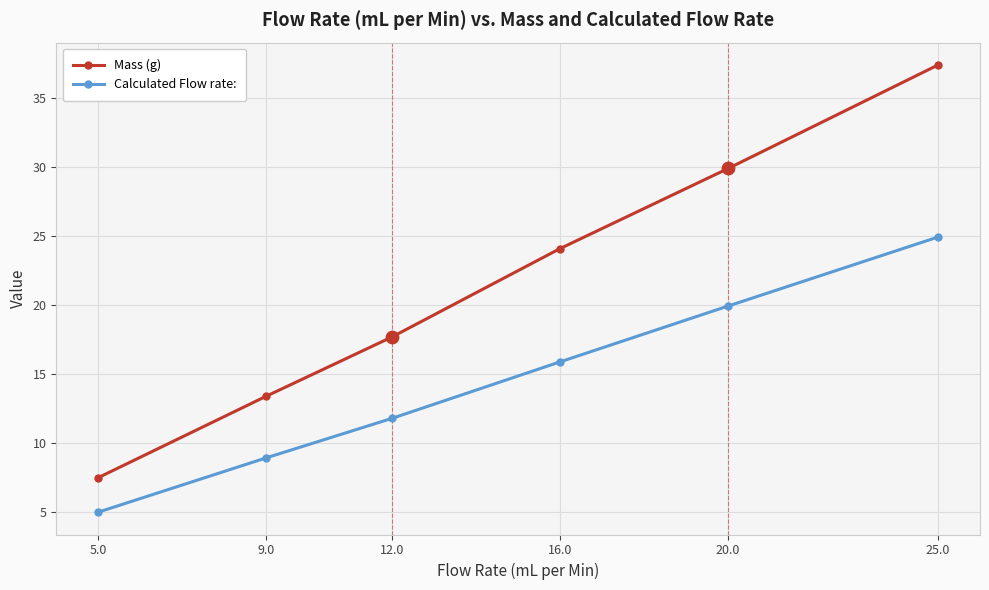

What is the spread (max minus min) of values at 12.0?

5.9